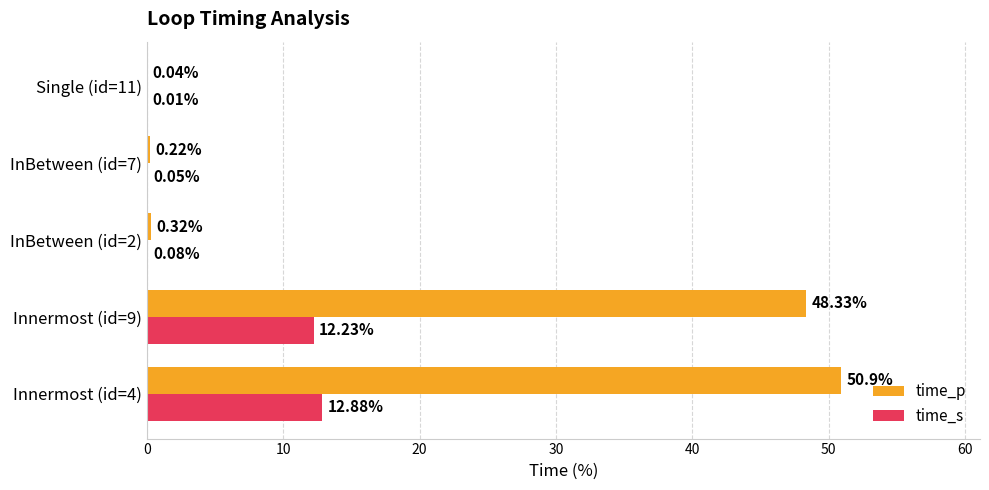

At which category is the sum across all series the highest?

Innermost (id=4)